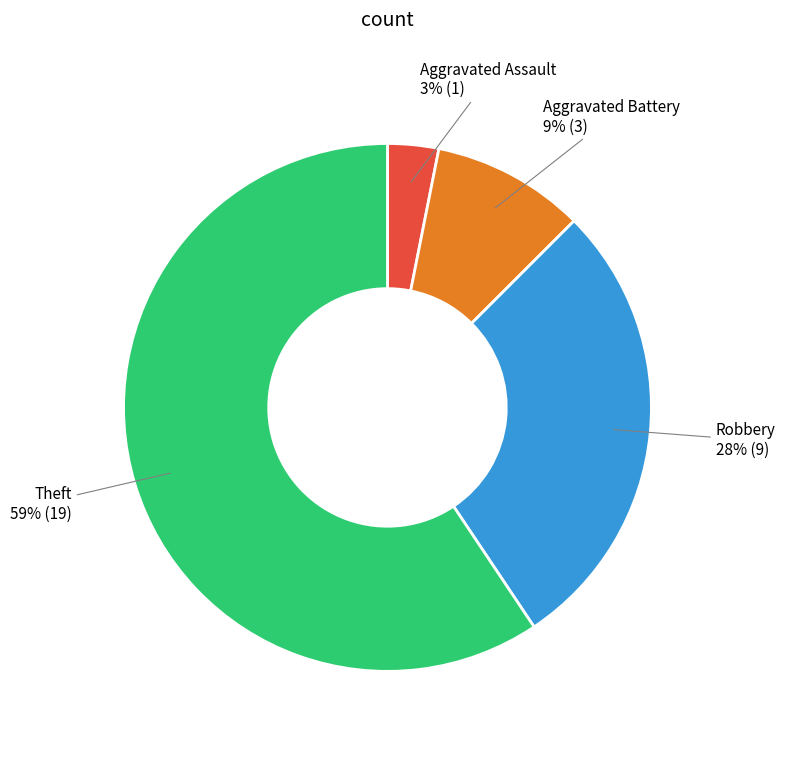

True or false: Aggravated Assault accounts for 8% of the total.

False